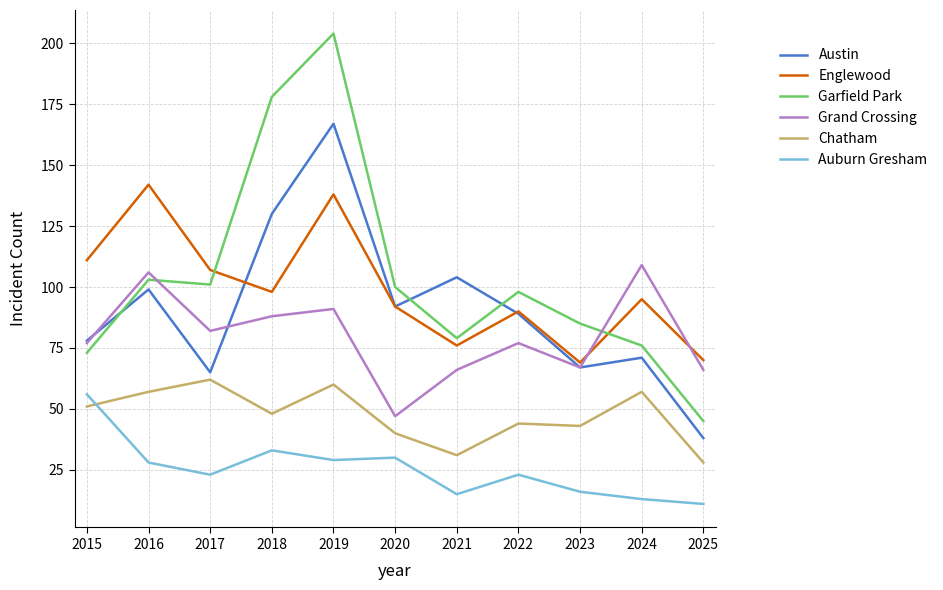

Which category has the highest value across all series?

2019